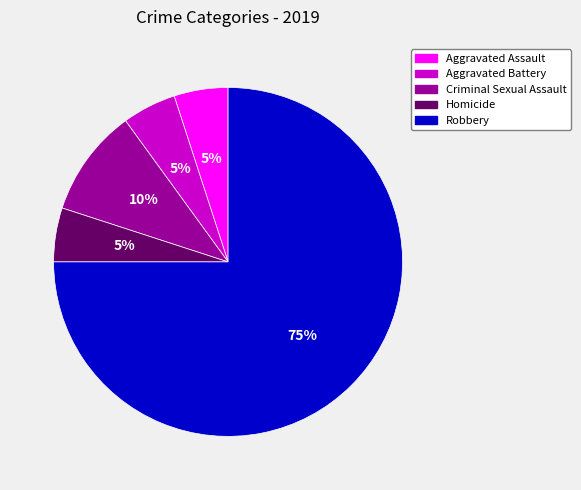

Is the sum of Criminal Sexual Assault and Robbery greater than half?

Yes